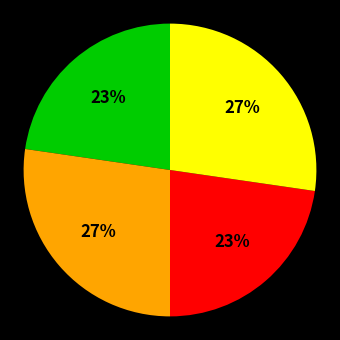

To the nearest percent, what is the average slice percentage?

25%